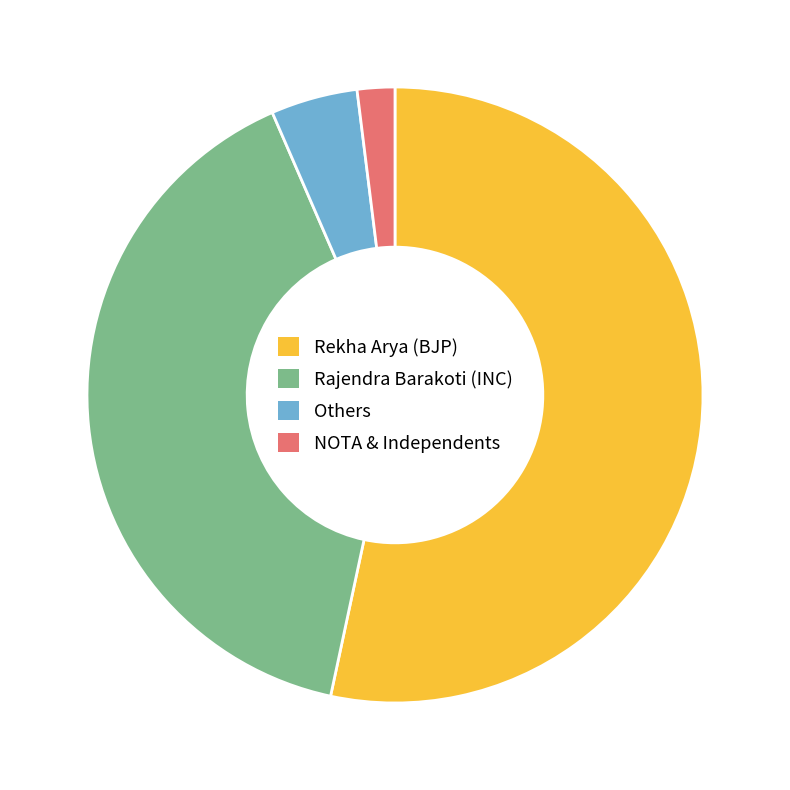

Which has a higher value, Rajendra Barakoti (INC) or Rekha Arya (BJP)?

Rekha Arya (BJP)